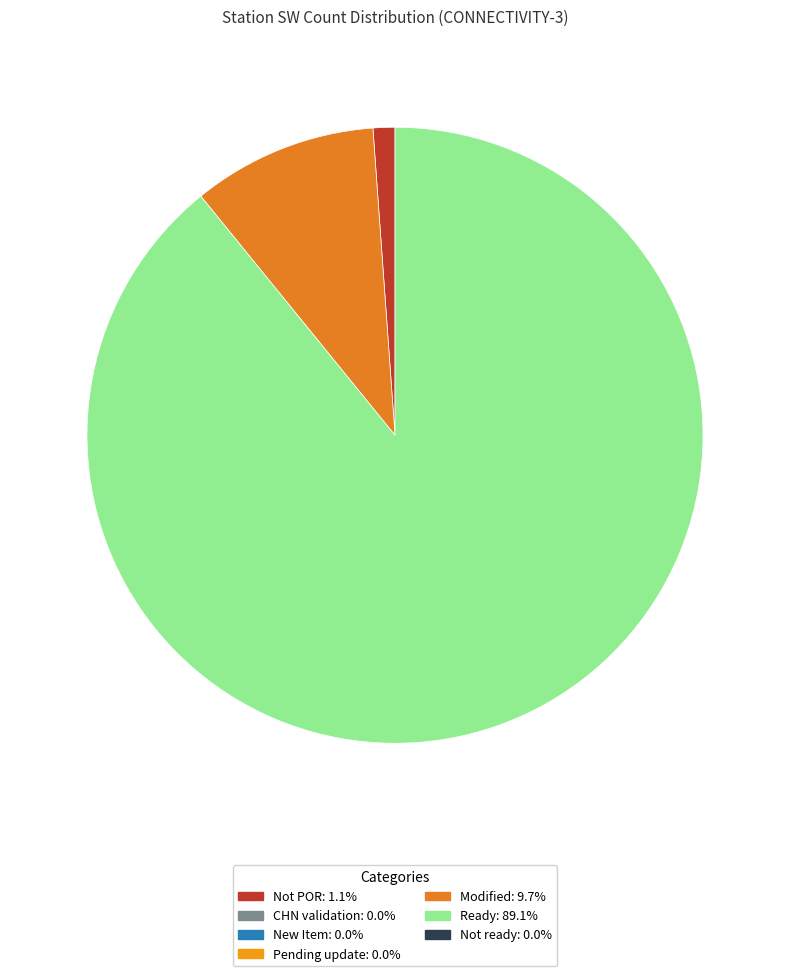

Does any single category account for the majority?

Yes